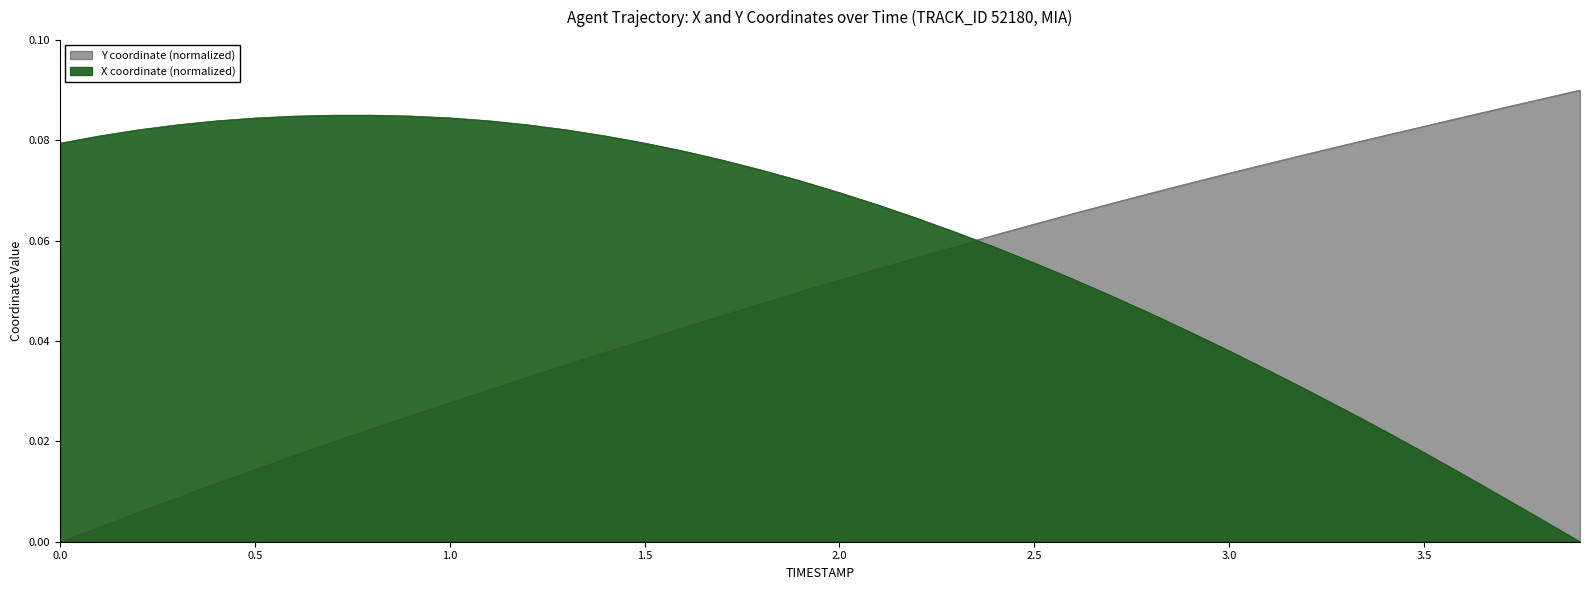

List the labels in order of X value, largest first.

0.7, 0.8, 0.9, 0.6, 1.0, 0.5, 1.1, 0.4, 1.2, 0.3, 0.2, 1.3, 0.1, 1.4, 1.5, 0.0, 1.6, 1.7, 1.8, 1.9, 2.0, 2.1, 2.2, 2.3, 2.4, 2.5, 2.6, 2.7, 2.8, 2.9, 3.0, 3.1, 3.2, 3.3, 3.4, 3.5, 3.6, 3.7, 3.8, 3.9